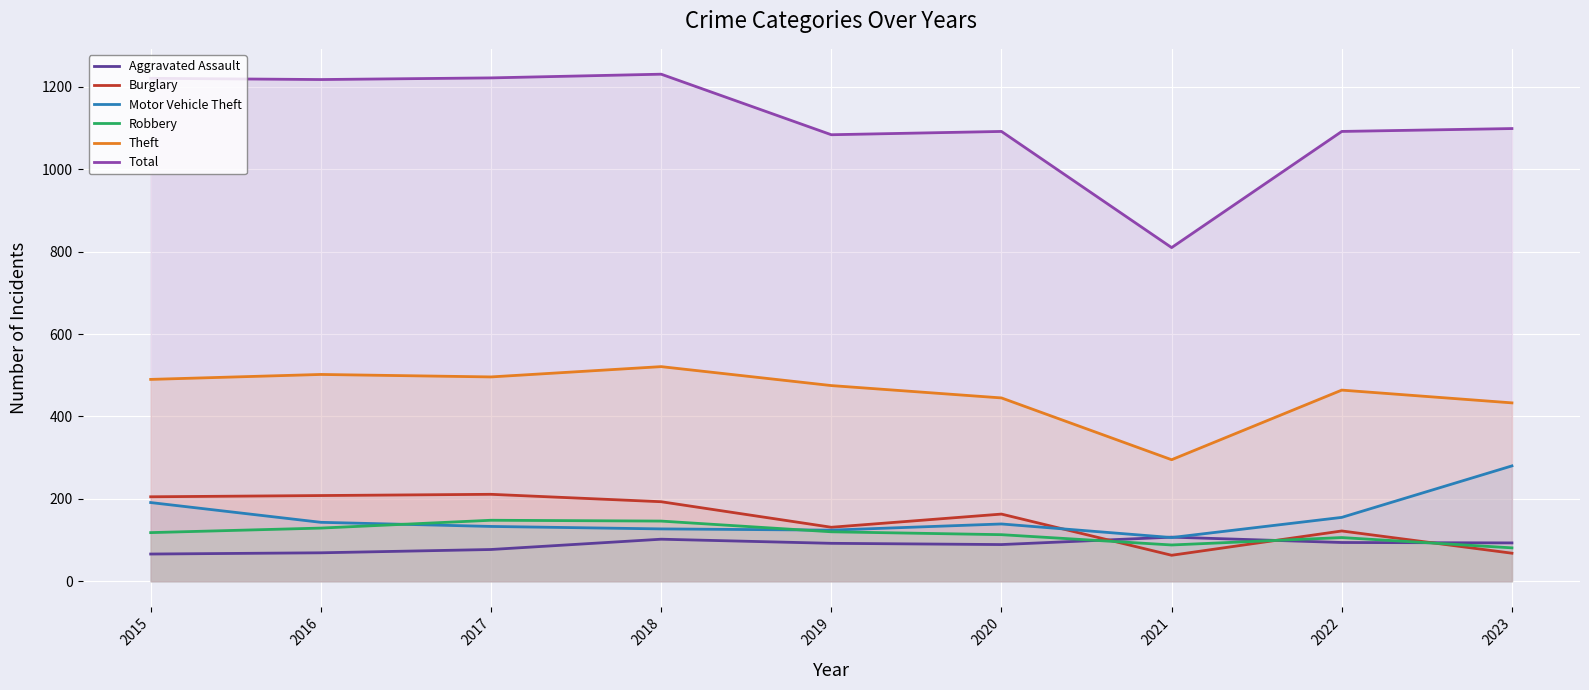

In Aggravated Assault, how many points are lower than both neighbors (excluding endpoints)?

1